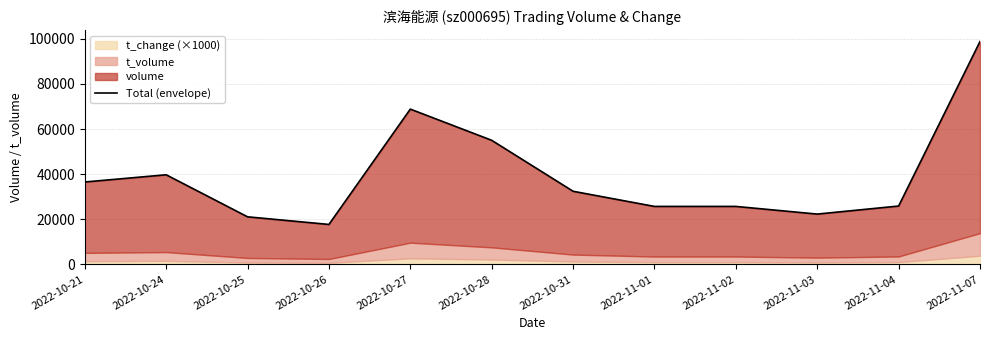

List the labels in order of value, largest first.

2022-11-07, 2022-10-27, 2022-10-28, 2022-10-24, 2022-10-21, 2022-10-31, 2022-11-04, 2022-11-01, 2022-11-02, 2022-11-03, 2022-10-25, 2022-10-26